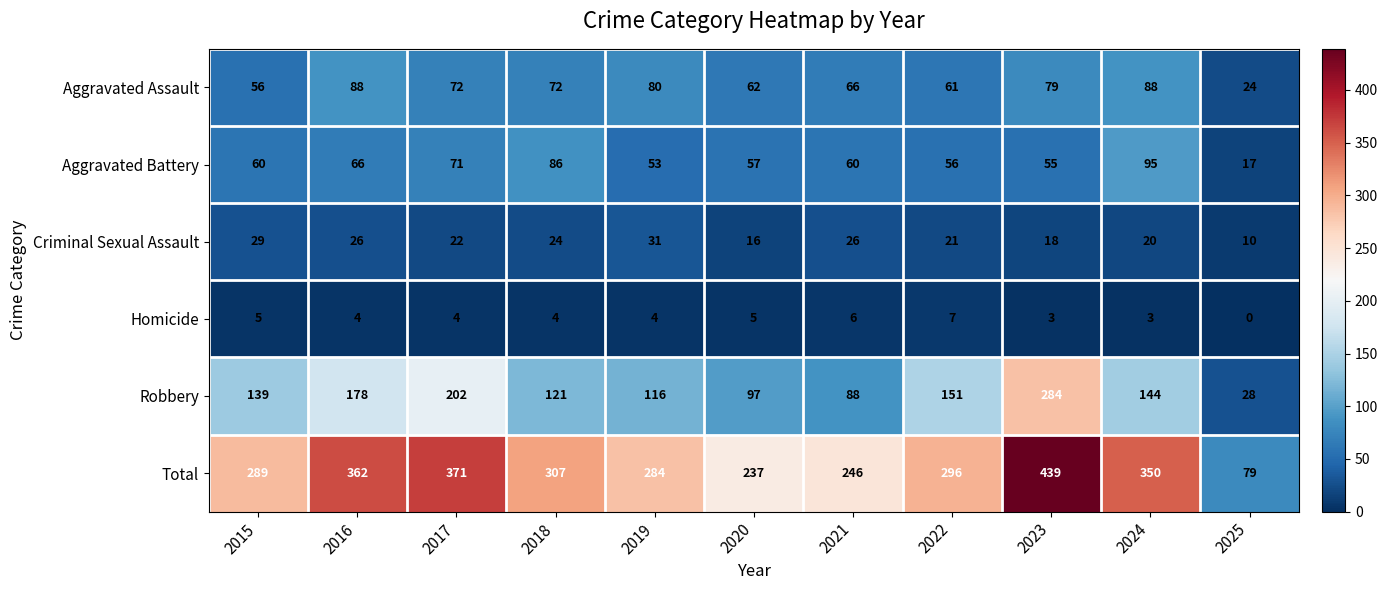

The value of Criminal Sexual Assault at 2017 is 10. True or false?

False